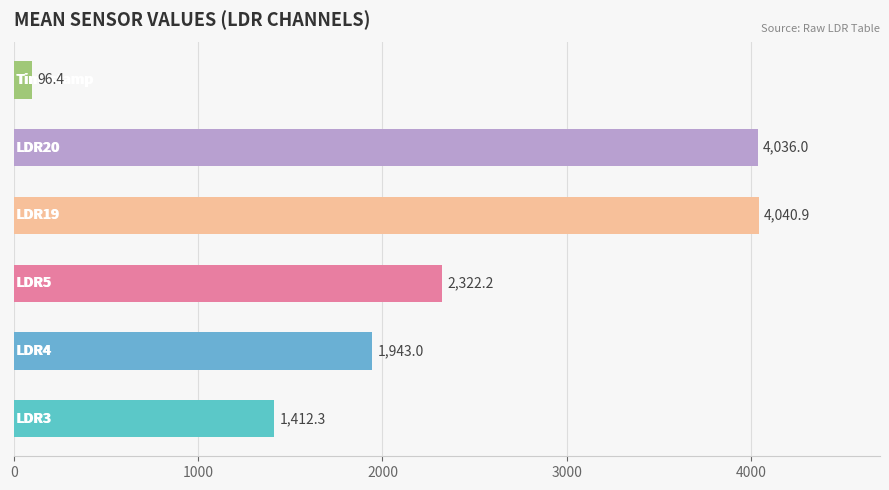

How many distinct data groups are displayed?

1